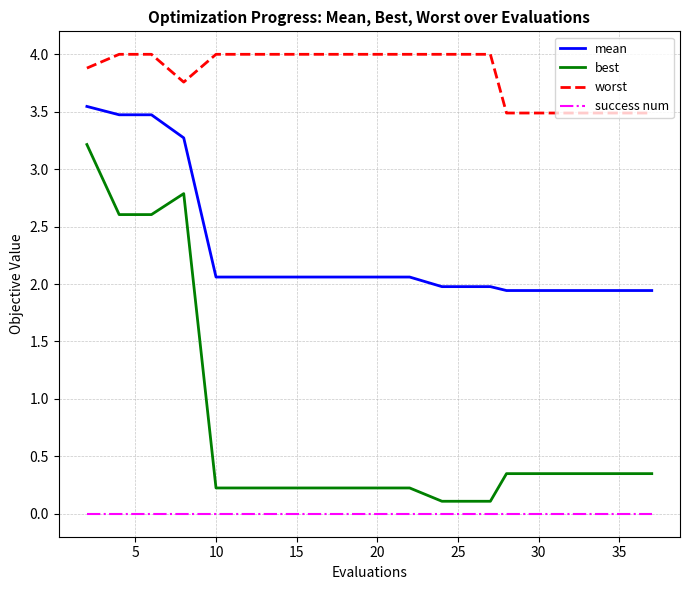

List the series in order of their overall mean, lowest first.

success num, best, mean, worst